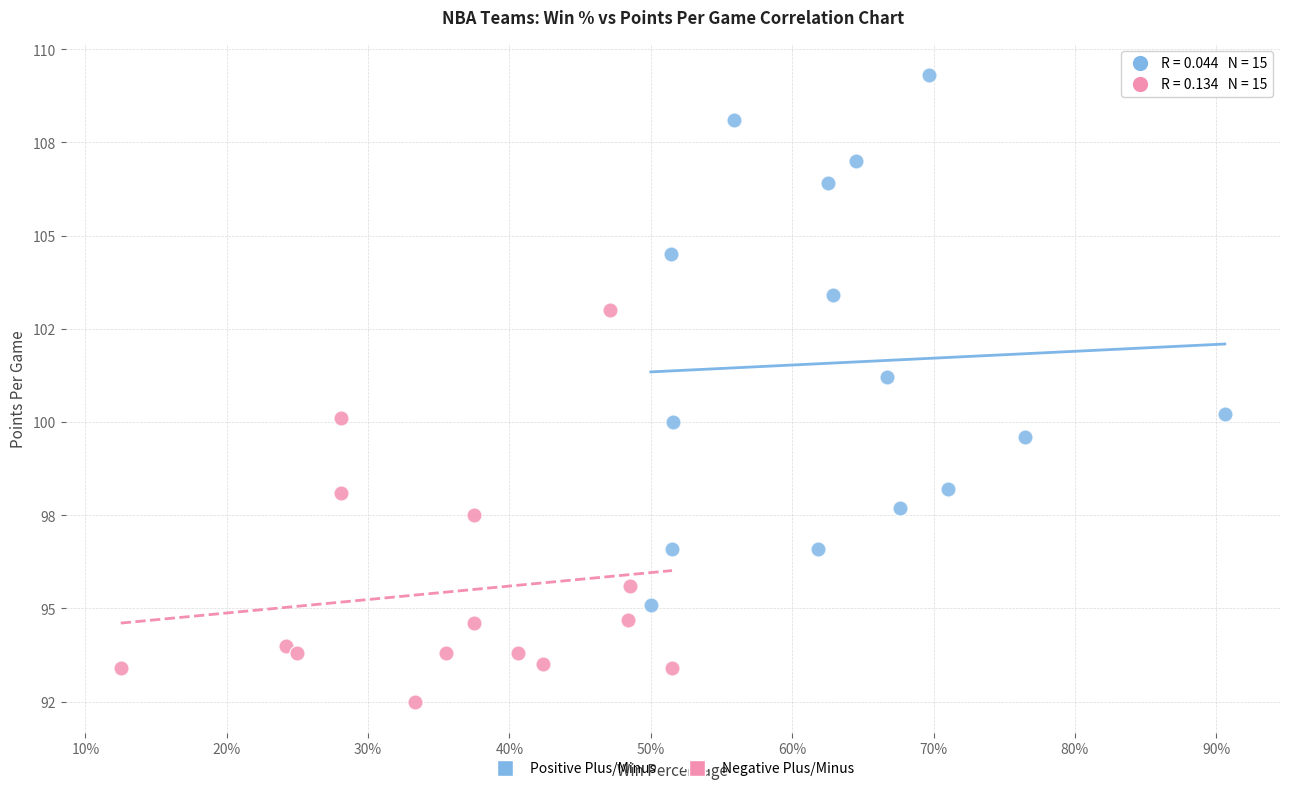

Which series reaches the minimum Y coordinate?

Negative Plus/Minus